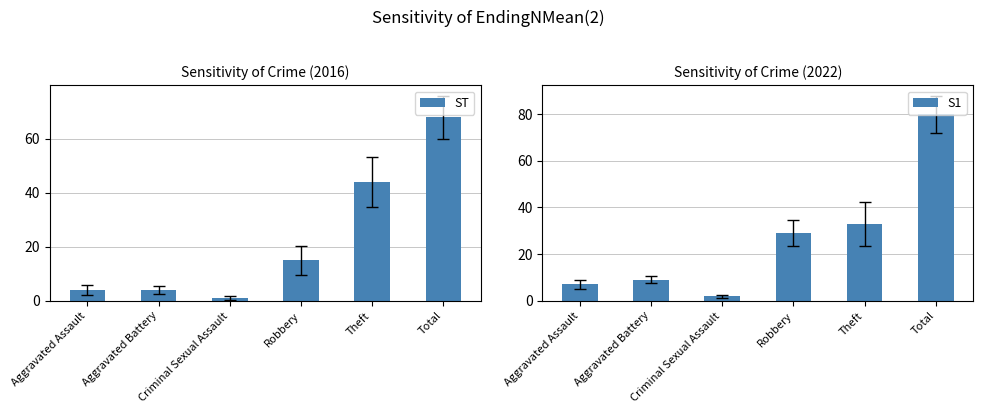

At Theft, list the series in order from smallest to largest.

S1, ST